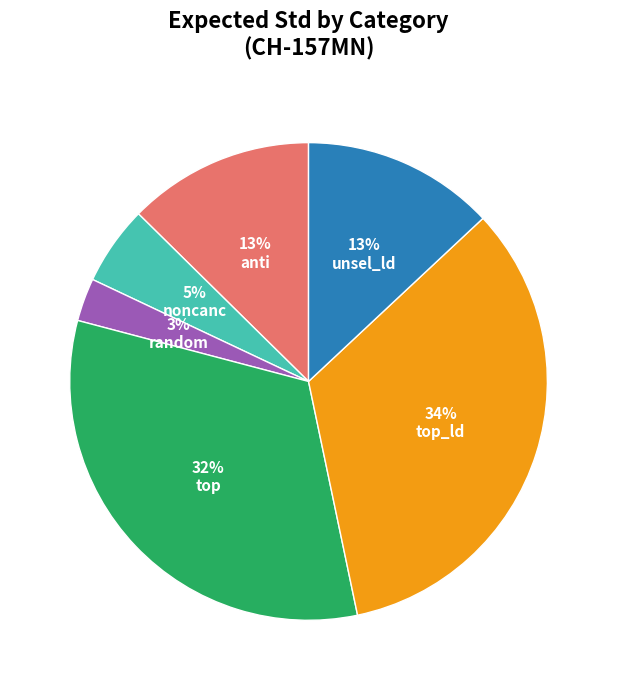

How many segments does this pie chart have?

6